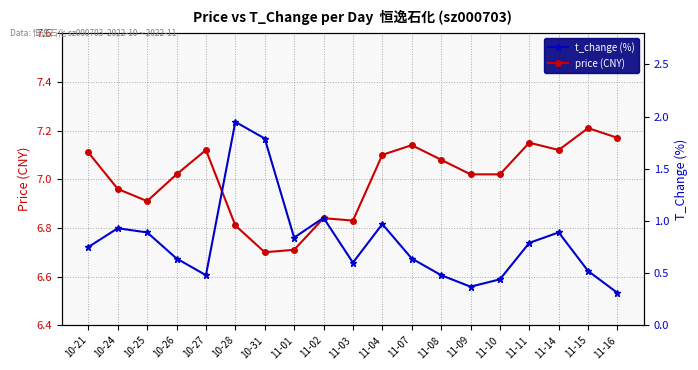

At how many categories does at least one series exceed 1?

19